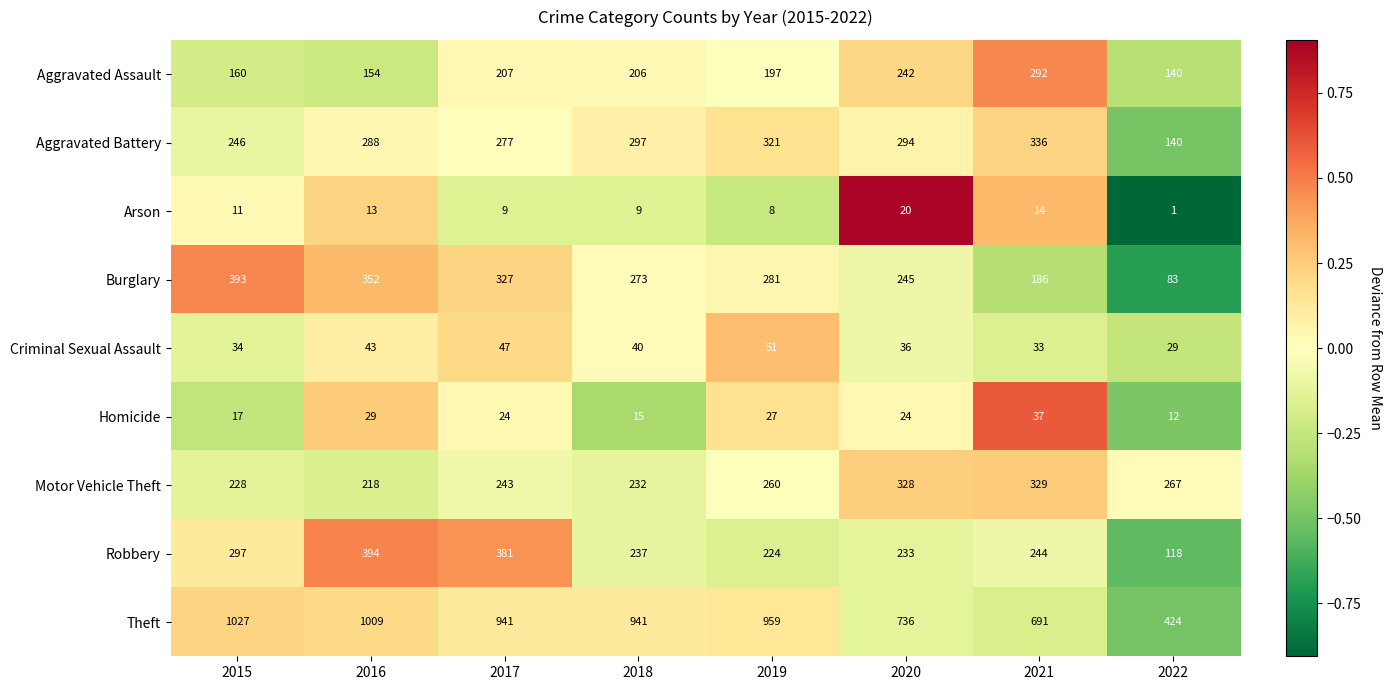

What is the approximate value of Aggravated Assault at 2022, to the nearest 50?

150